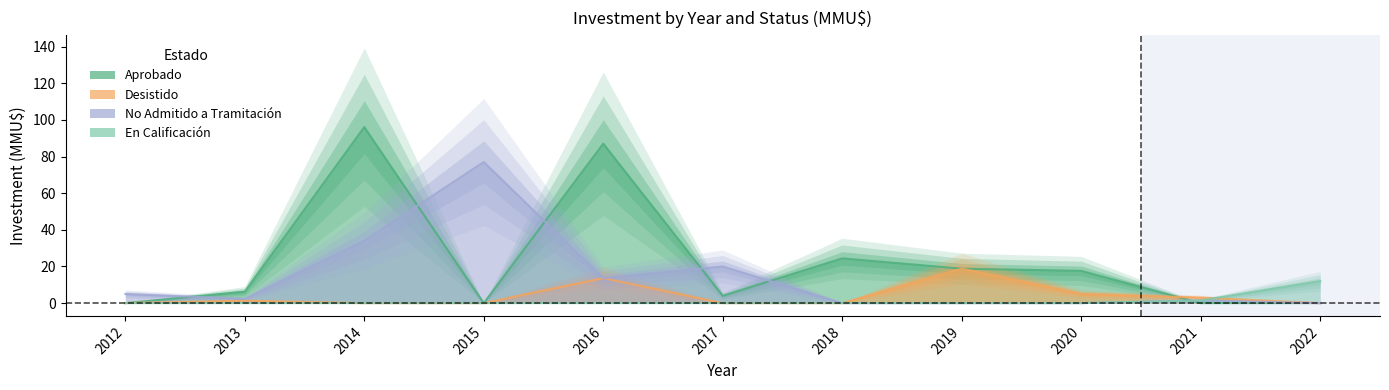

What is the spread (max minus min) of values at 2014?

96.0